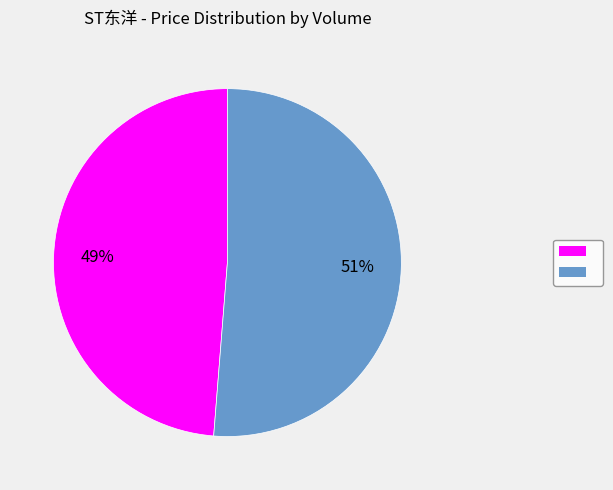

Does any single category account for the majority?

Yes